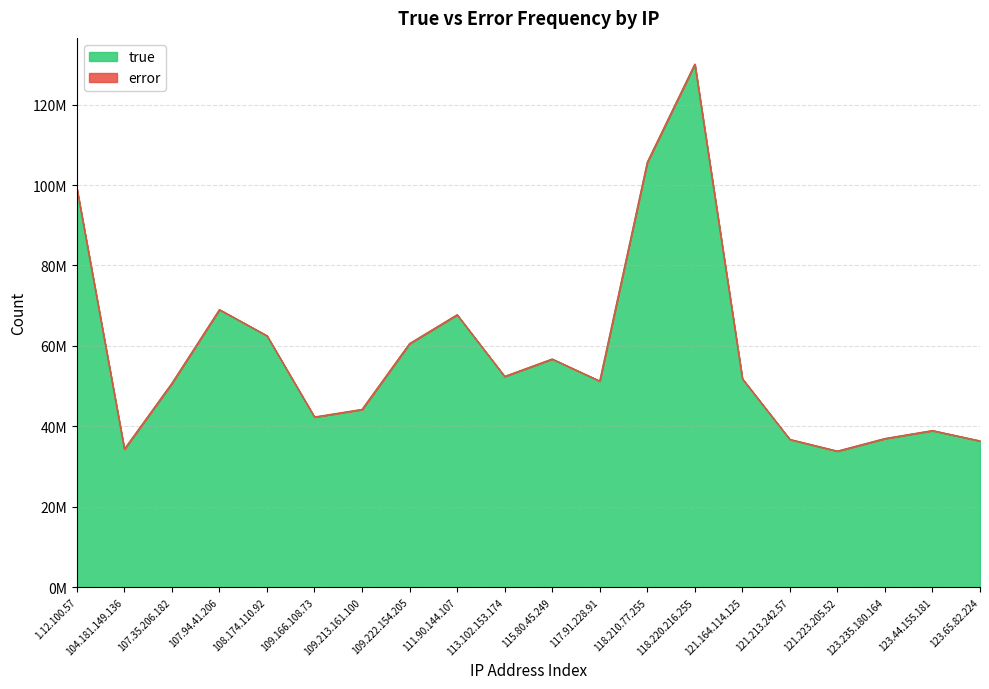

How many interior local peaks (higher than both neighbors) does the data have?

5